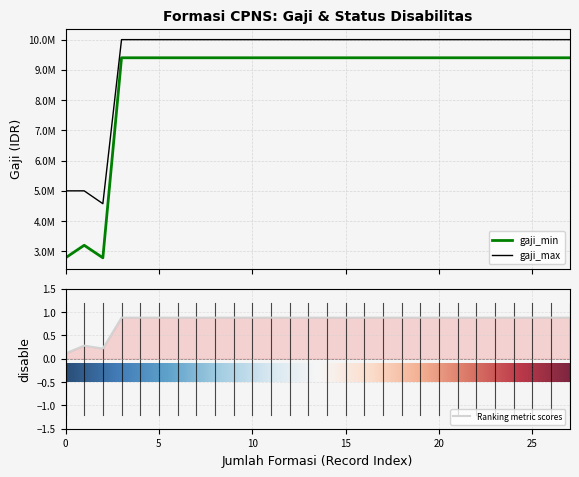

What is the average value of the gaji_max series?

9449114